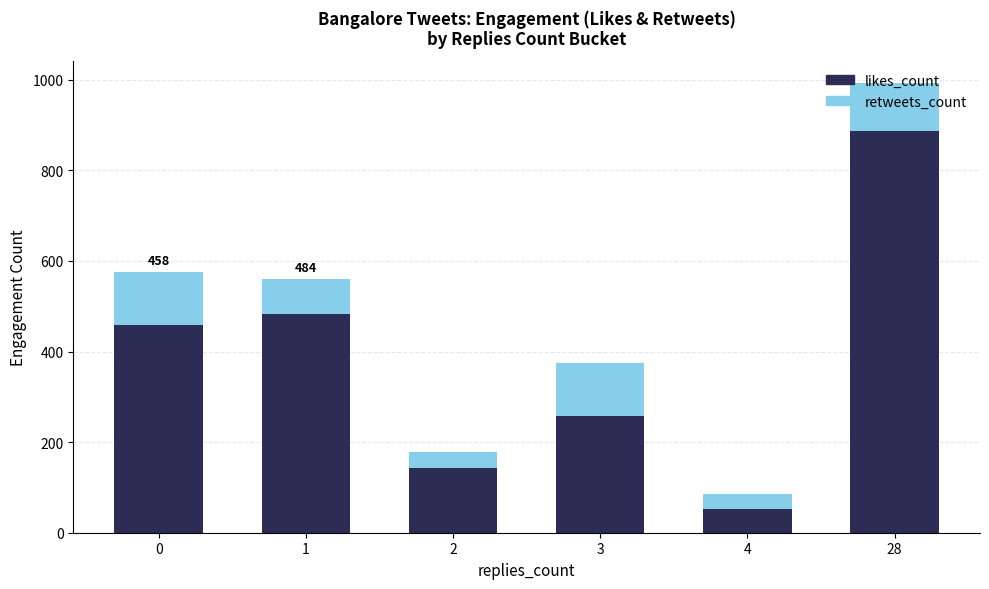

True or false: likes_count has a value of 522 at 28.

False